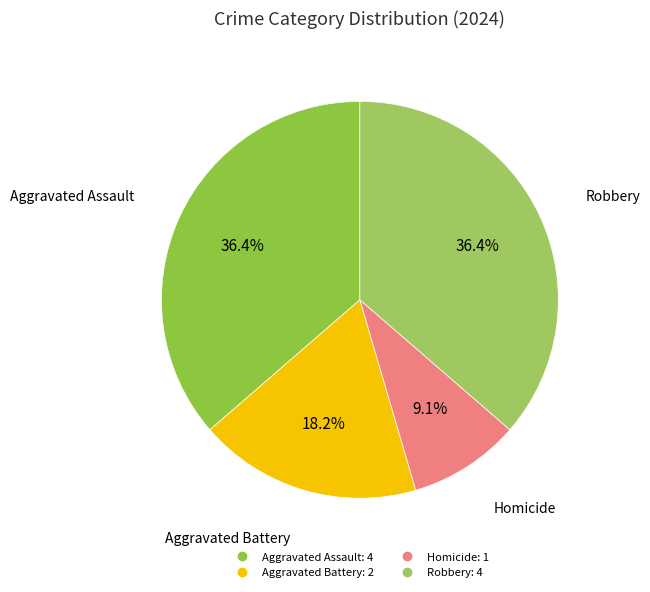

Is there any slice that represents more than half of the pie?

No